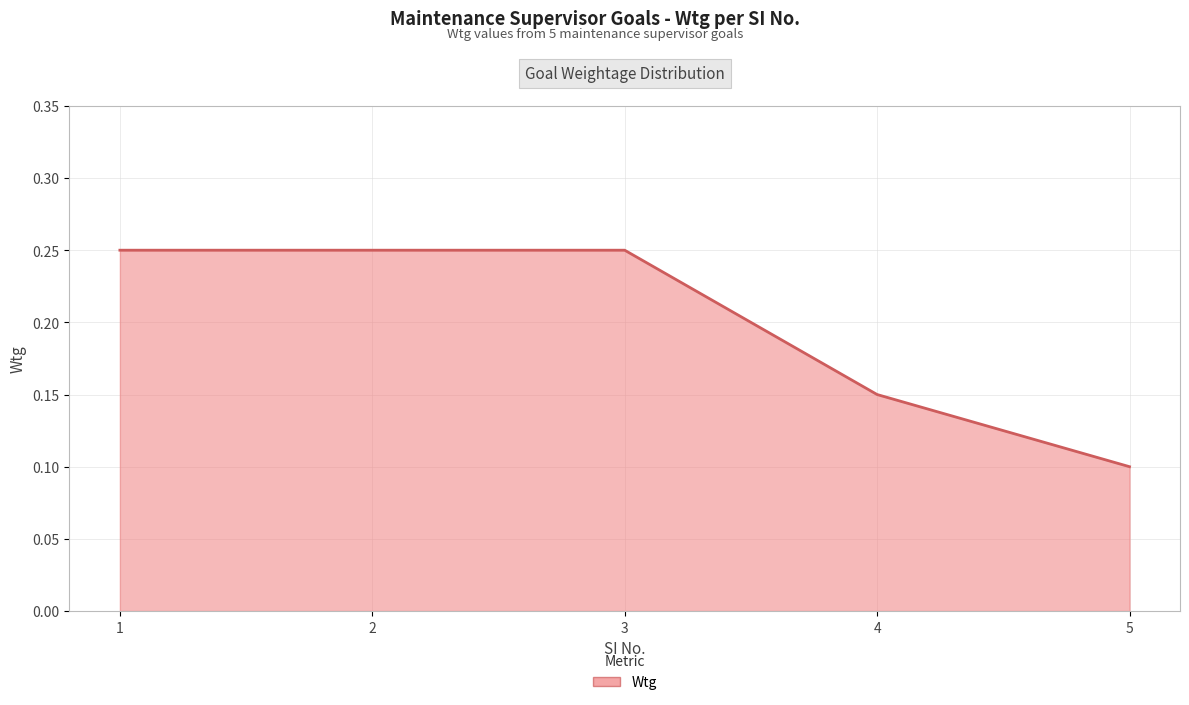

True or false: the data has more than 1 interior local peaks.

False